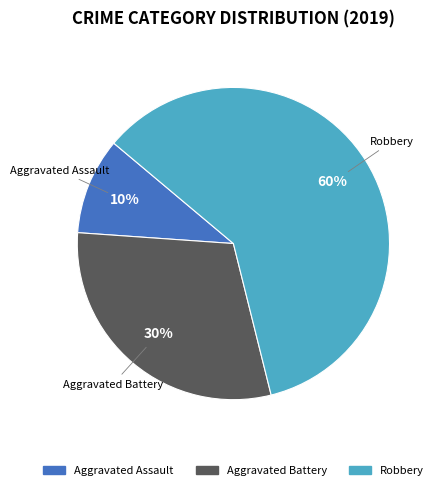

Does any single category account for the majority?

Yes